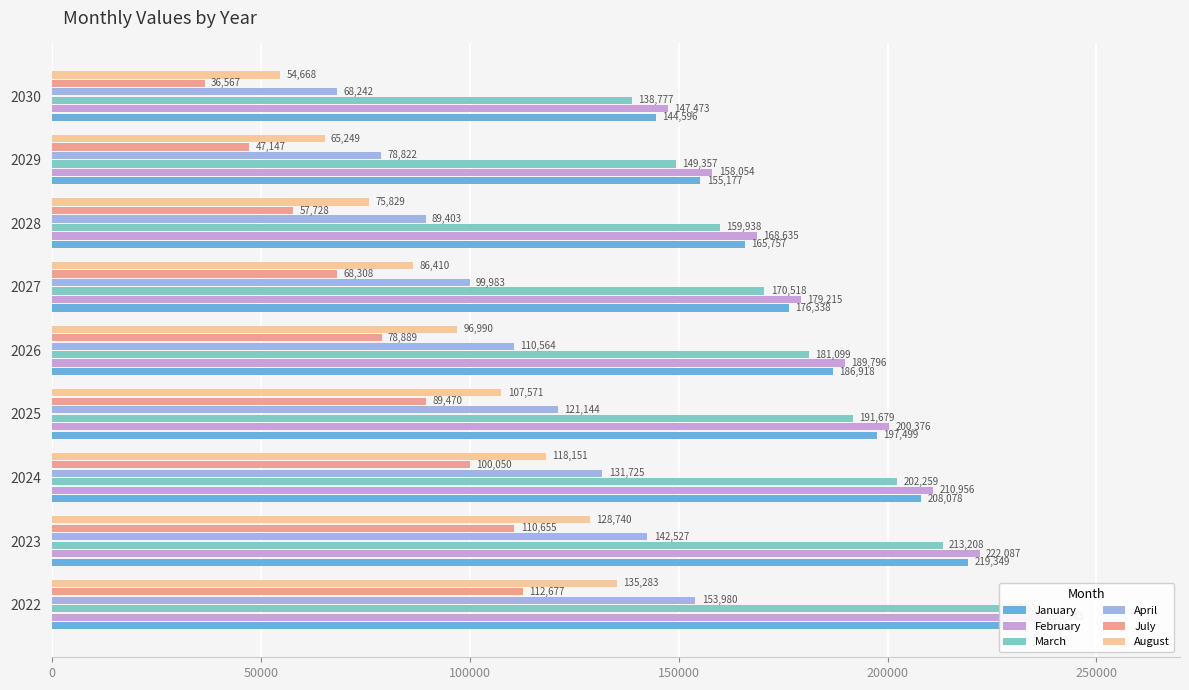

Is the value of January at 2030 greater than the value of February at 2023?

No